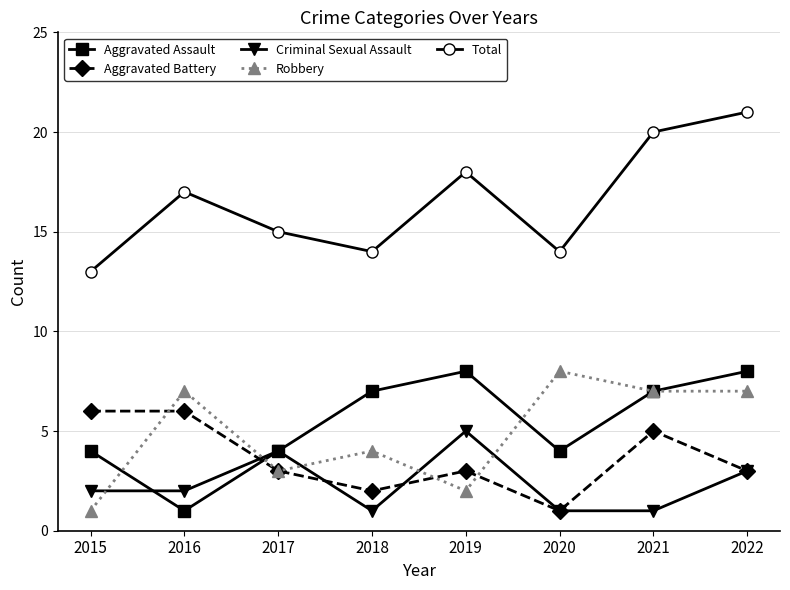

The value of Total at 2019 is 18. True or false?

True